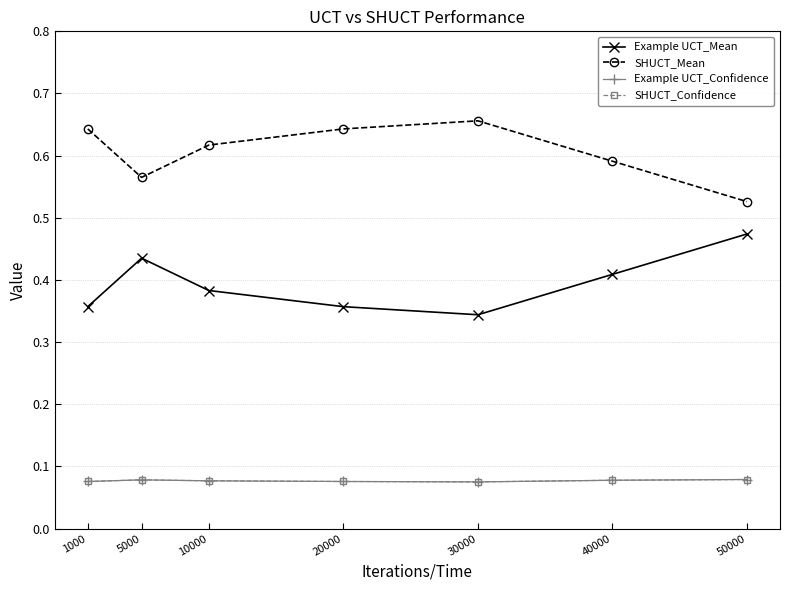

Count the number of categories in the chart.

7